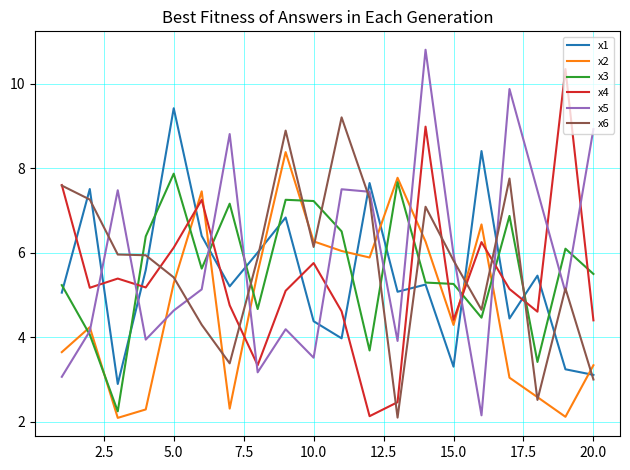

True or false: x1 and x6 intersect in this chart.

True